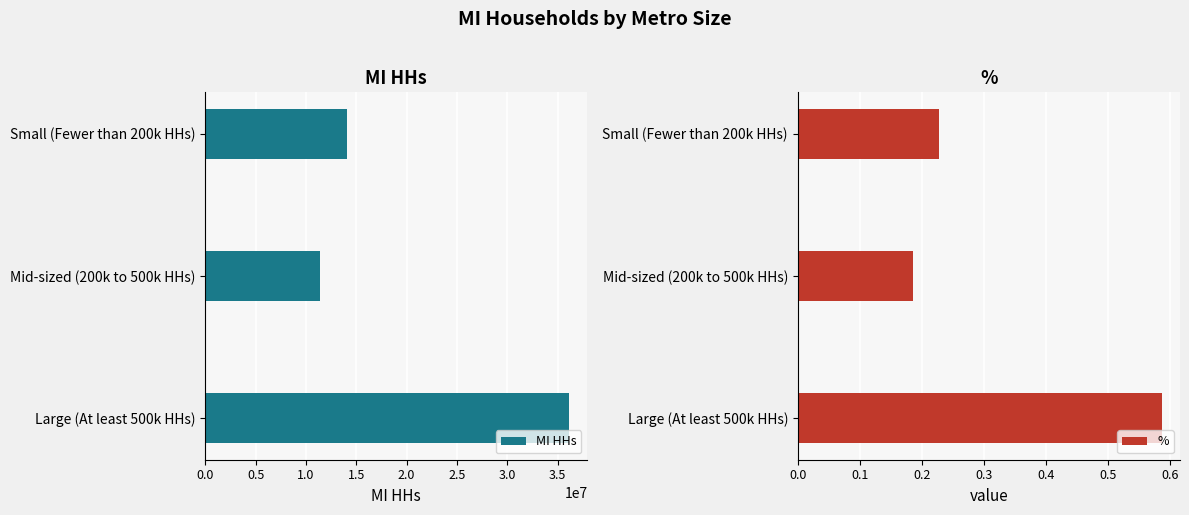

Which series has the largest total across all categories?

MI HHs